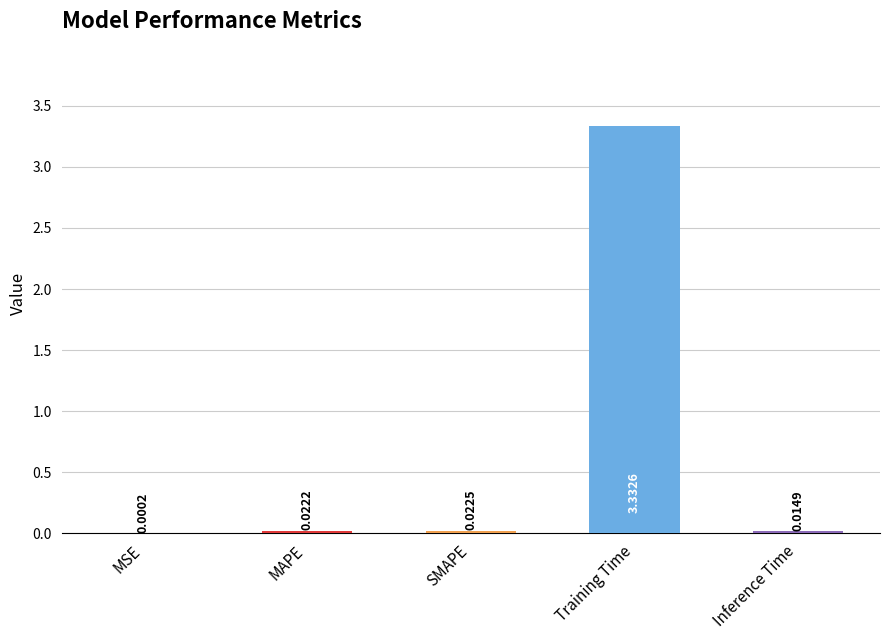

Which category has the highest value across all series?

Training Time